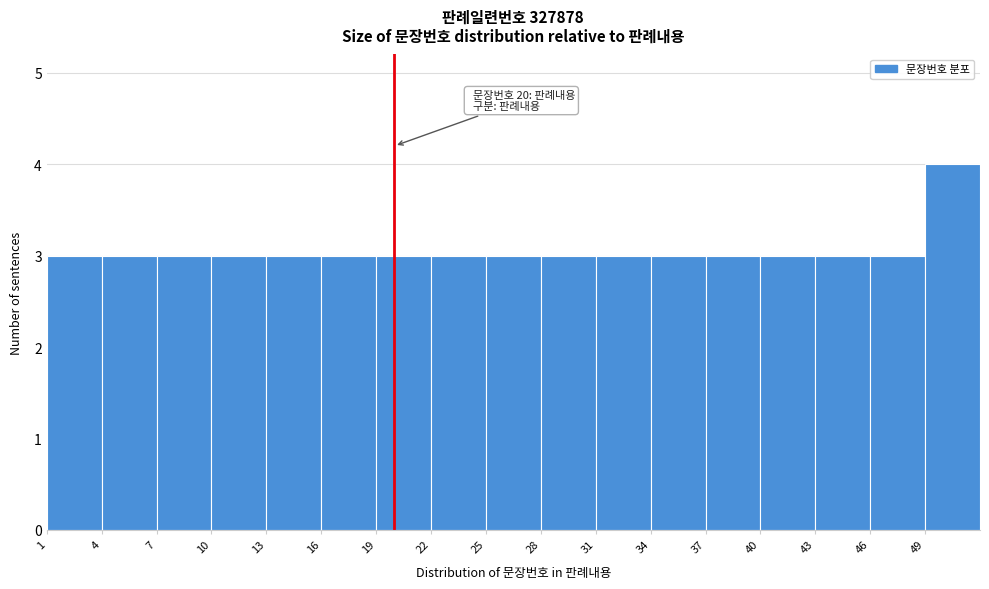

Which range on the x-axis has the tallest bar?

49 to 52